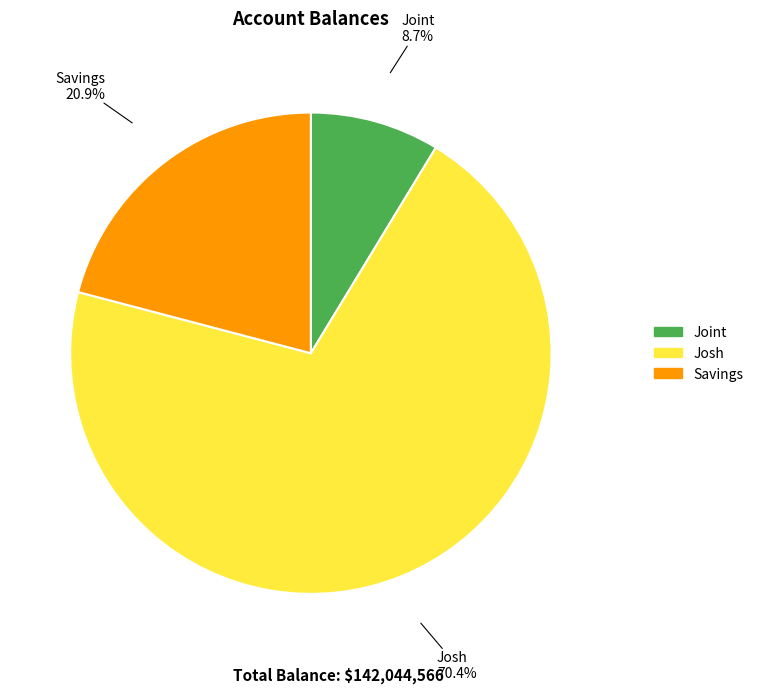

To the nearest percent, what is the difference between the Savings and Joint slice percentages?

12%